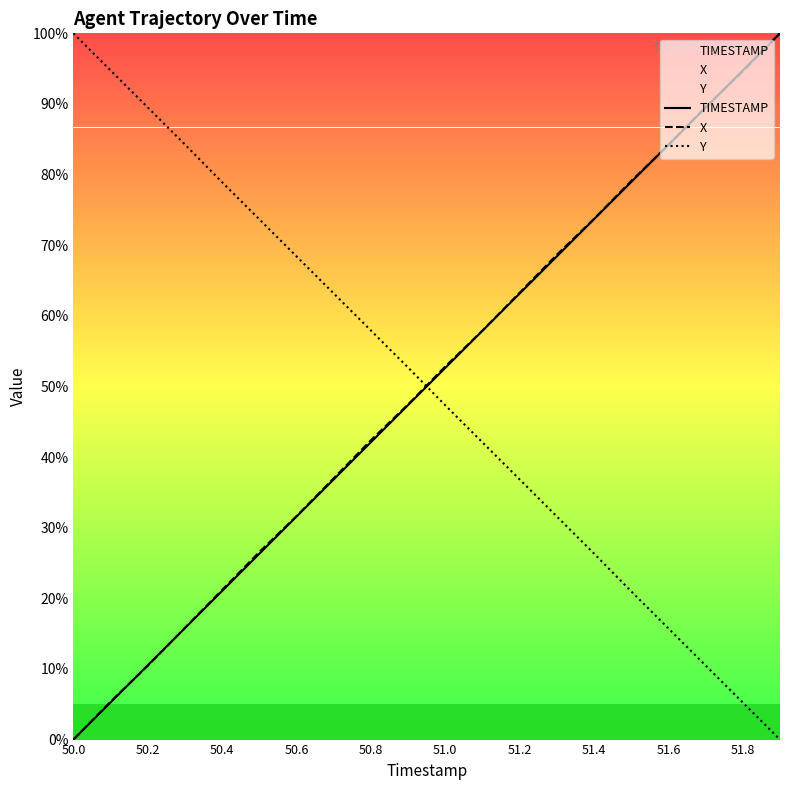

Is the value of TIMESTAMP at 51.0 greater than the value of Y at 50.4?

No